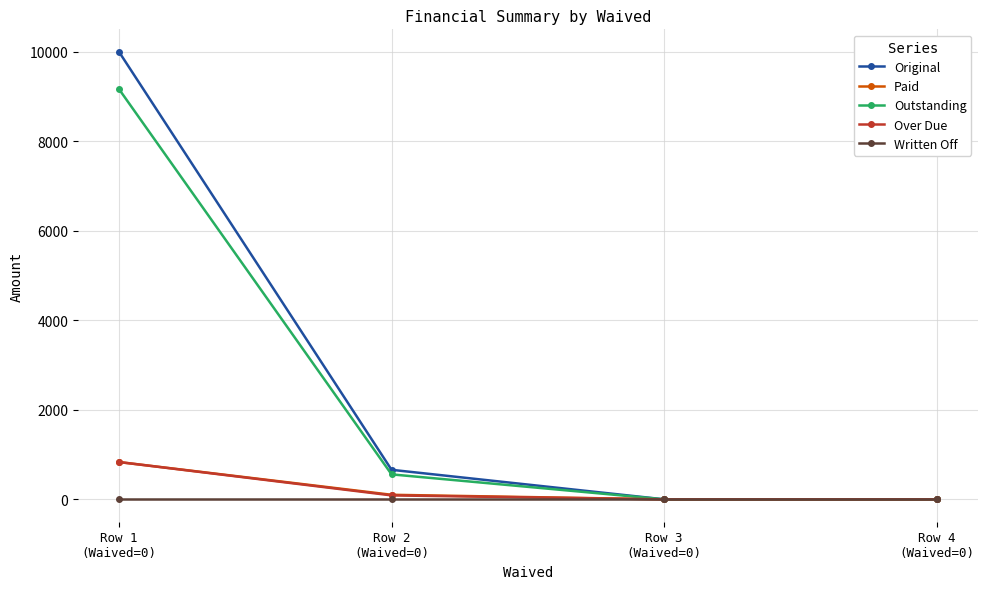

What is the label of the 4th point from the left?

Row 4
(Waived=0)